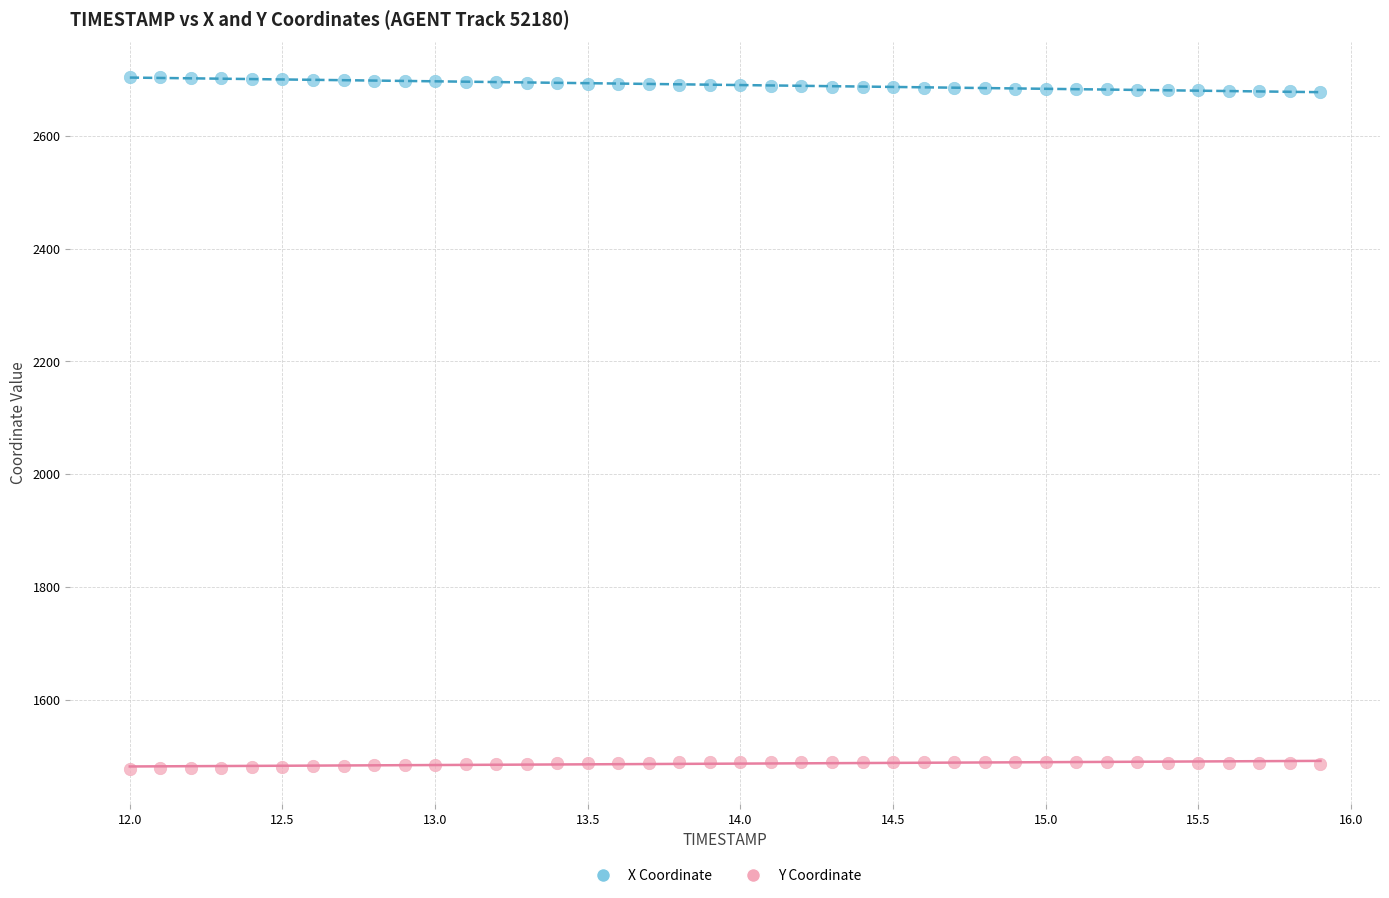

Which series reaches the maximum Y coordinate?

X Coordinate